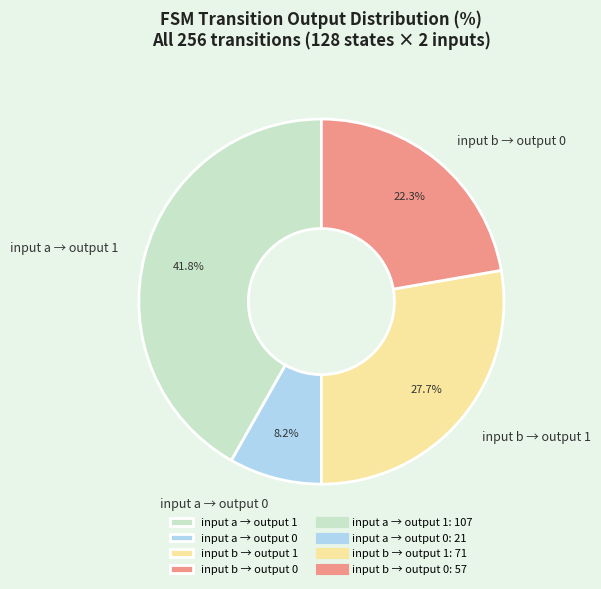

How many slices are in this pie chart?

4